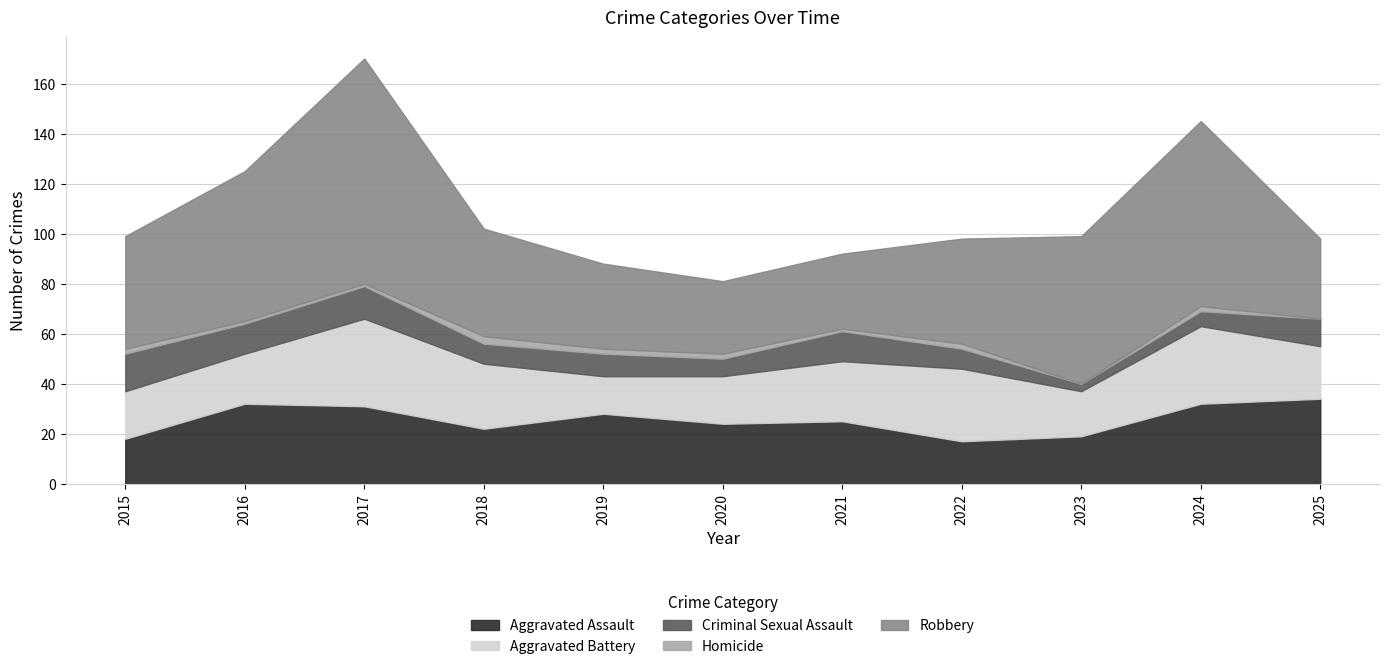

What is the difference between the highest and lowest values at 2021?

29